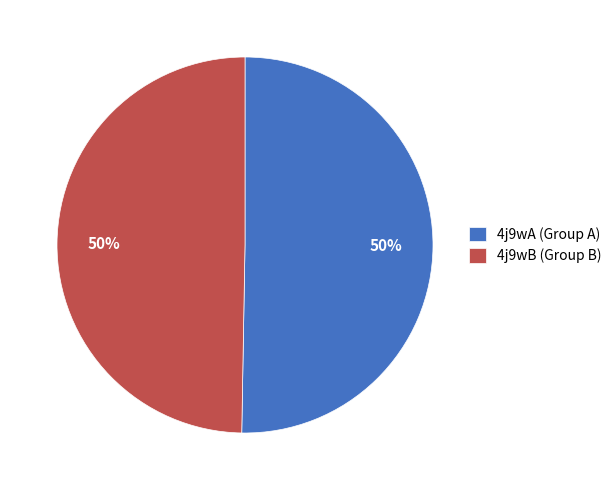

Approximately how many times larger is the value at 4j9wB (Group B) compared to 4j9wA (Group A)?

1.0